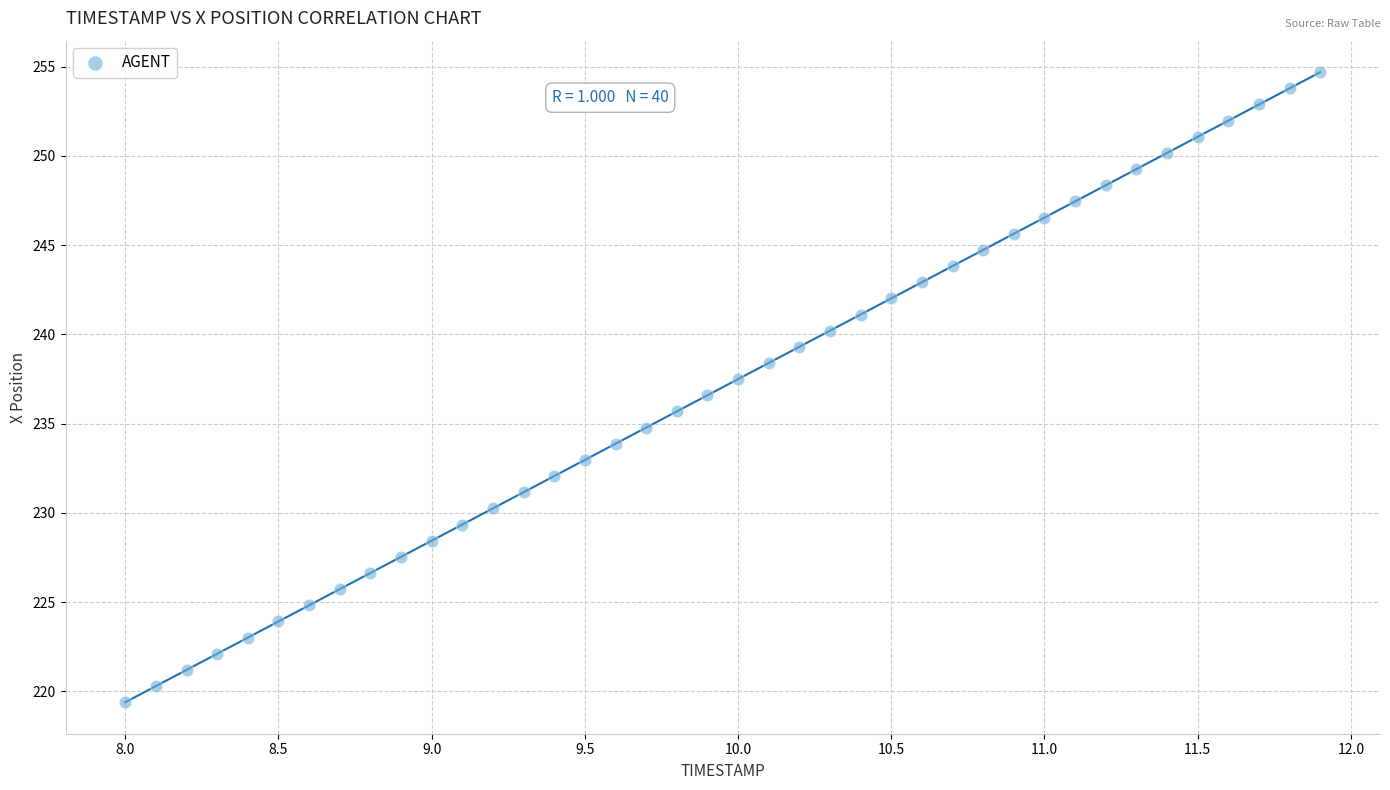

What is the range of X values (max minus min)?

3.9